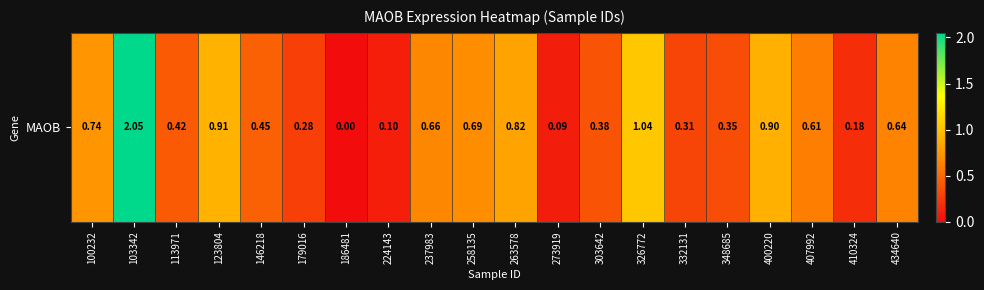

What is the change in value from 326772 to 400220?

-0.1